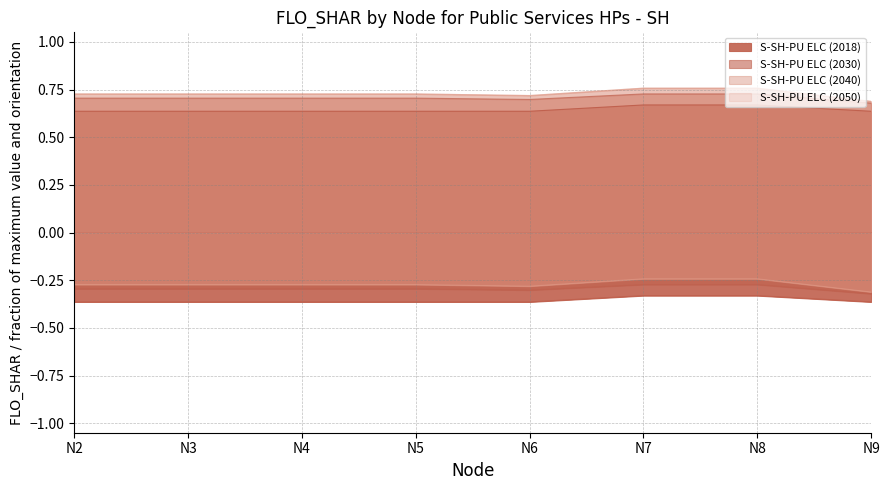

Reading left to right, list all the values displayed in this chart.

S-SH-PU ELC (2018): N2=0.6	N3=0.6	N4=0.6	N5=0.6	N6=0.6	N7=0.7	N8=0.7	N9=0.6
S-SH-PU ELC (2030): N2=0.7	N3=0.7	N4=0.7	N5=0.7	N6=0.7	N7=0.7	N8=0.7	N9=0.7
S-SH-PU ELC (2040): N2=0.7	N3=0.7	N4=0.7	N5=0.7	N6=0.7	N7=0.8	N8=0.8	N9=0.7
S-SH-PU ELC (2050): N2=0.7	N3=0.7	N4=0.7	N5=0.7	N6=0.7	N7=0.8	N8=0.8	N9=0.7